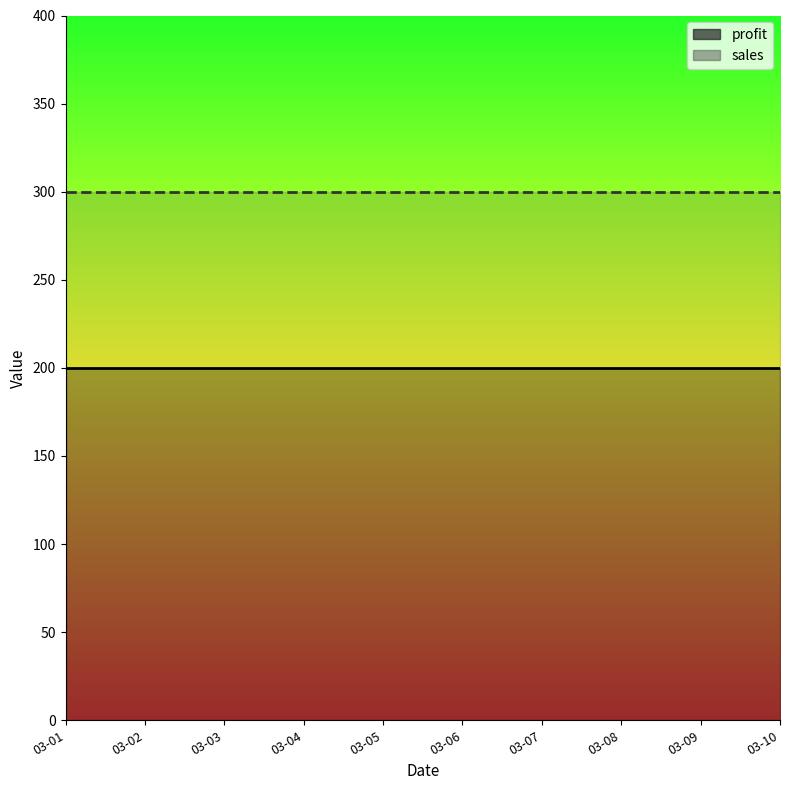

Does the chart display data point markers on the line(s)?

No